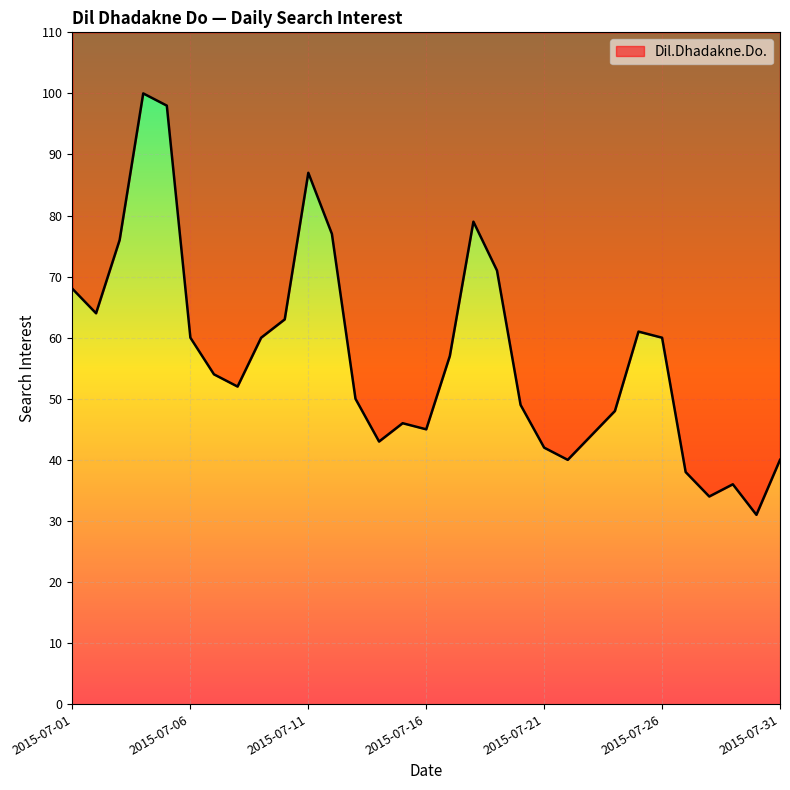

Is it true that the value at 2015-07-02 is 64?

True